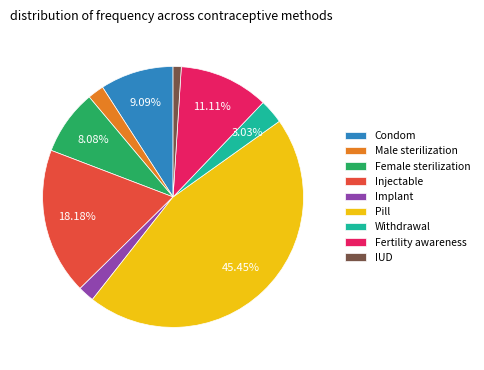

Does Female sterilization represent more than half of the total?

No